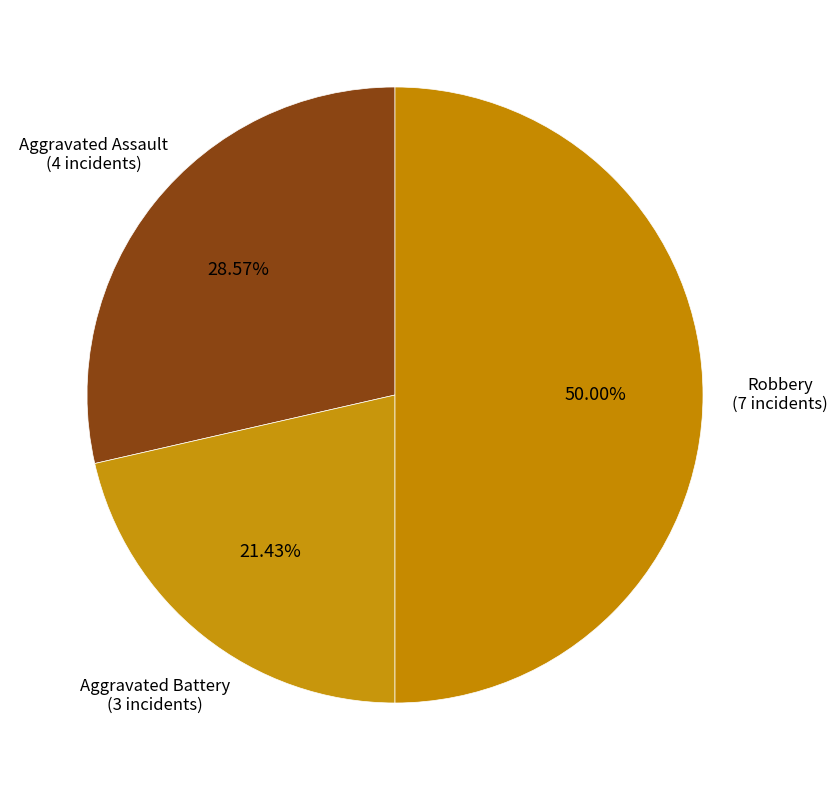

How many segments does this pie chart have?

3